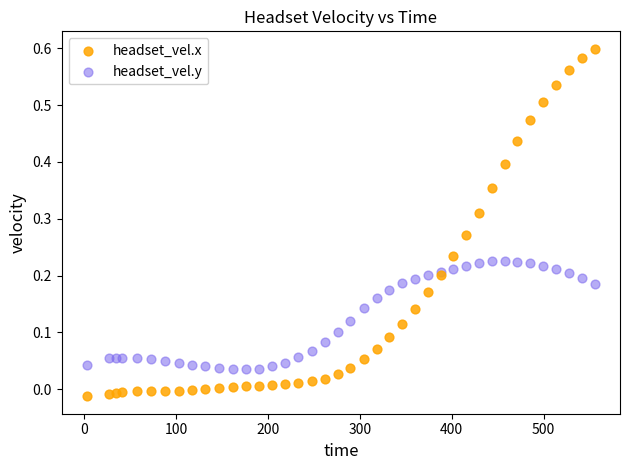

What are all the series names shown in the legend?

headset_vel.x, headset_vel.y